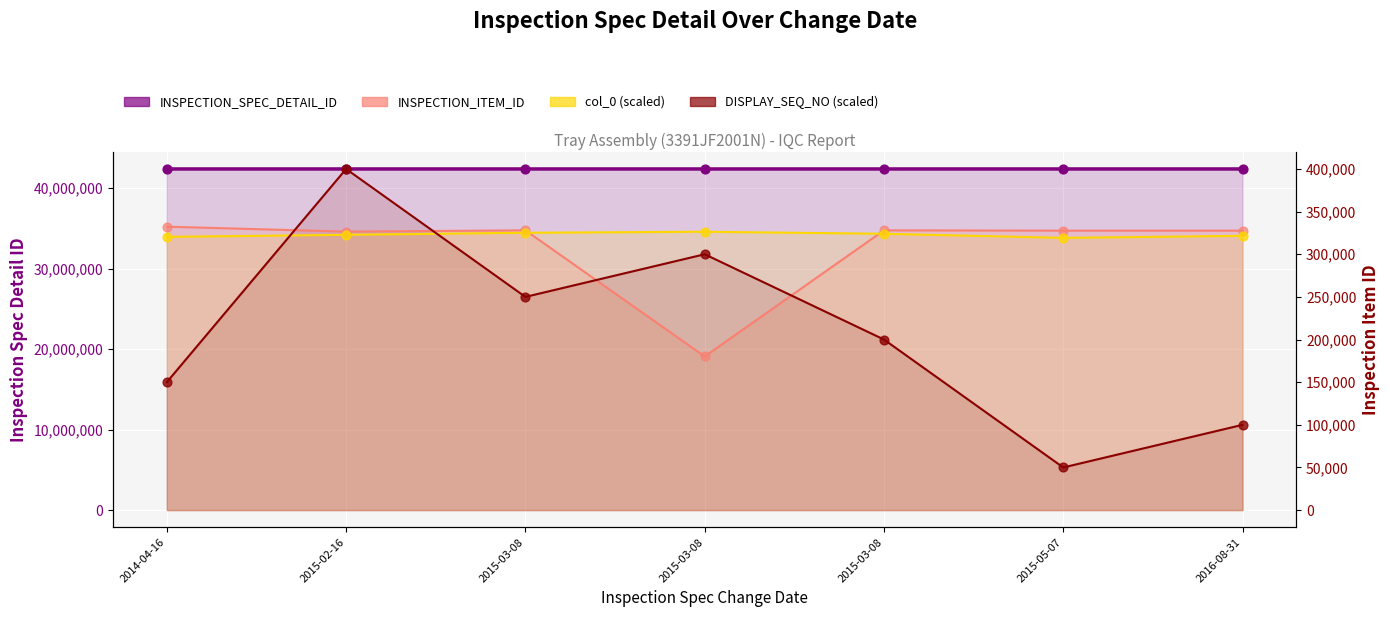

What is the ratio of the value at 2015-03-08 to the value at 2015-05-07?

1.0